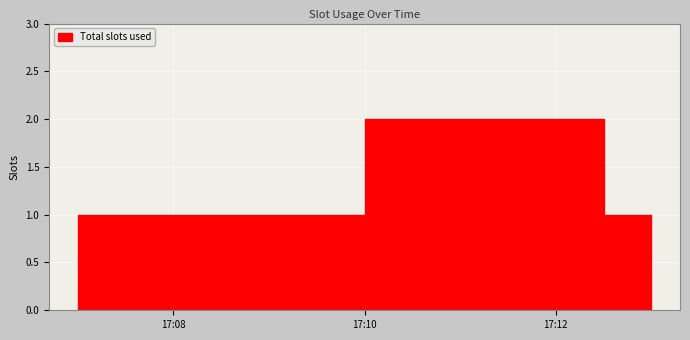

Between 2019-11-19 17:13:00 and 2019-11-19 17:07:00, which is larger?

2019-11-19 17:13:00